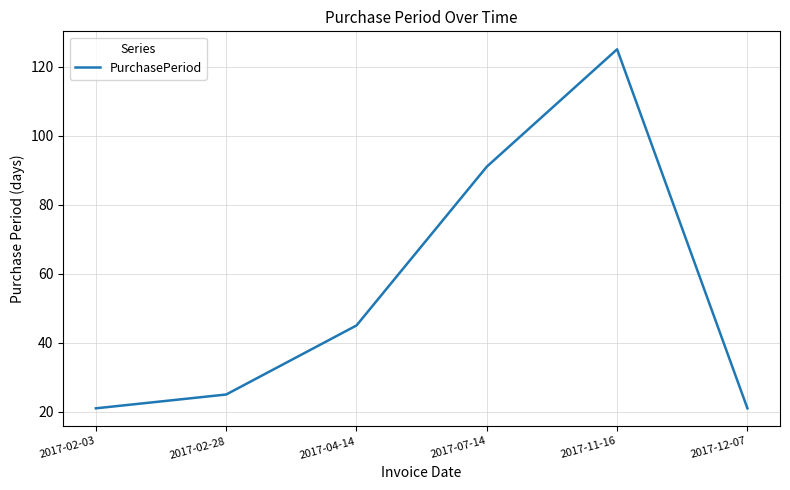

The chart shows a value of 128 at 2017-07-14. True or false?

False